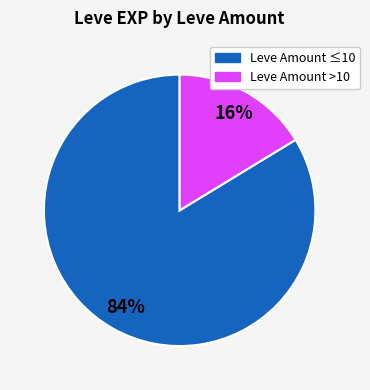

Is it true that Leve Amount >10 is 16% of the pie?

True